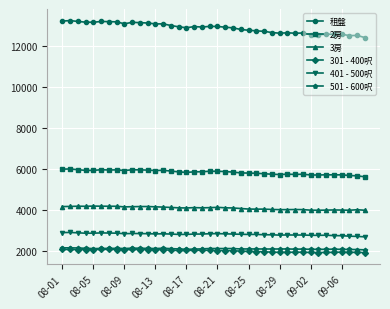

What is the greatest value displayed?

13223